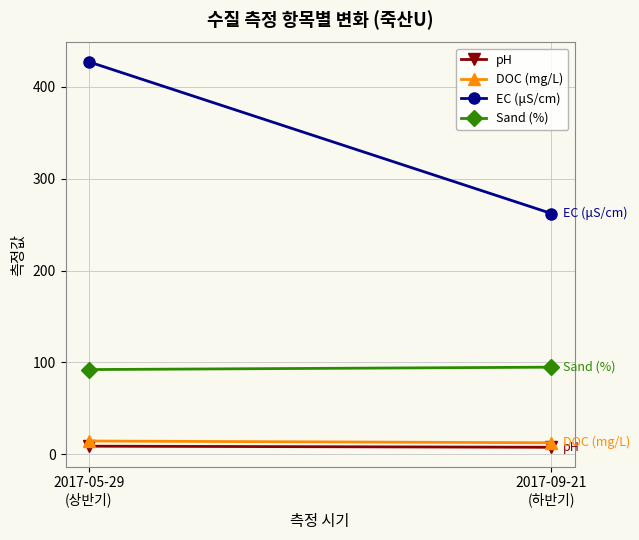

Reading left to right, what are all the values shown in this chart?

pH: 2017-05-29
(상반기)=9.0	2017-09-21
(하반기)=7.8
DOC (mg/L): 2017-05-29
(상반기)=14.6	2017-09-21
(하반기)=12.7
EC (μS/cm): 2017-05-29
(상반기)=427.0	2017-09-21
(하반기)=262.0
Sand (%): 2017-05-29
(상반기)=92.3	2017-09-21
(하반기)=94.9